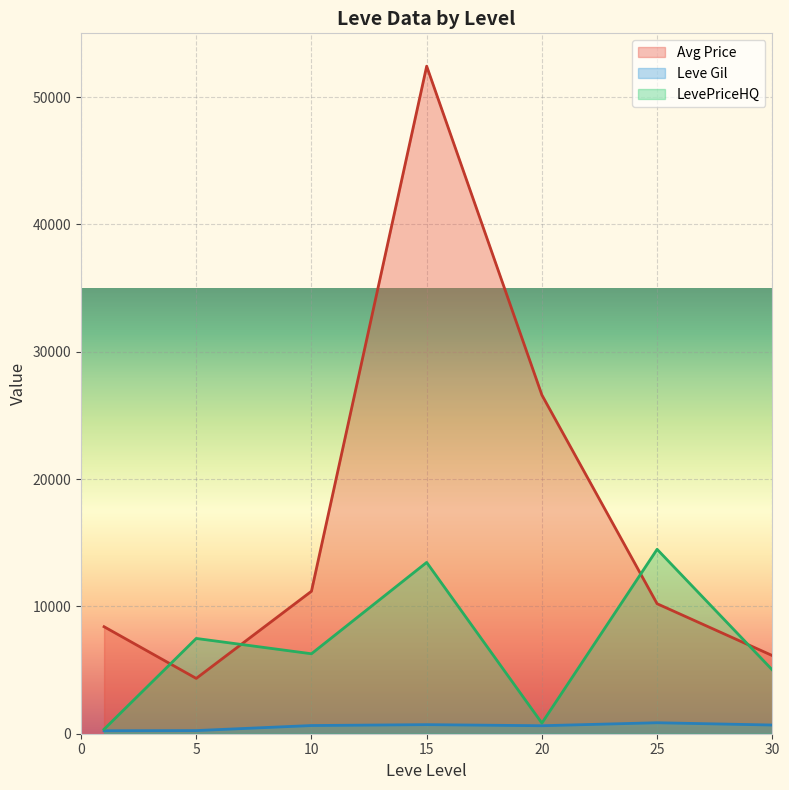

What is the maximum value shown in the chart?

52421.1